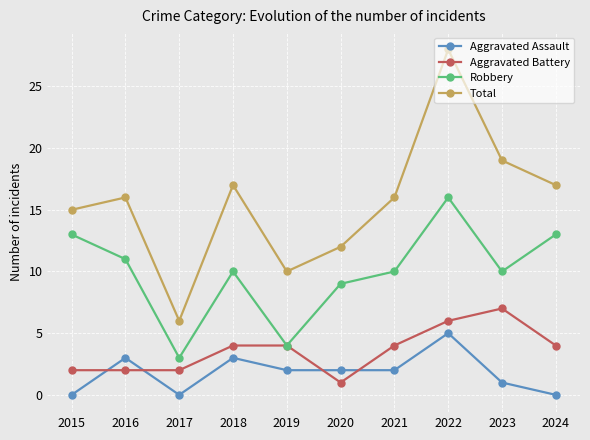

True or false: Aggravated Assault and Total intersect in this chart.

False